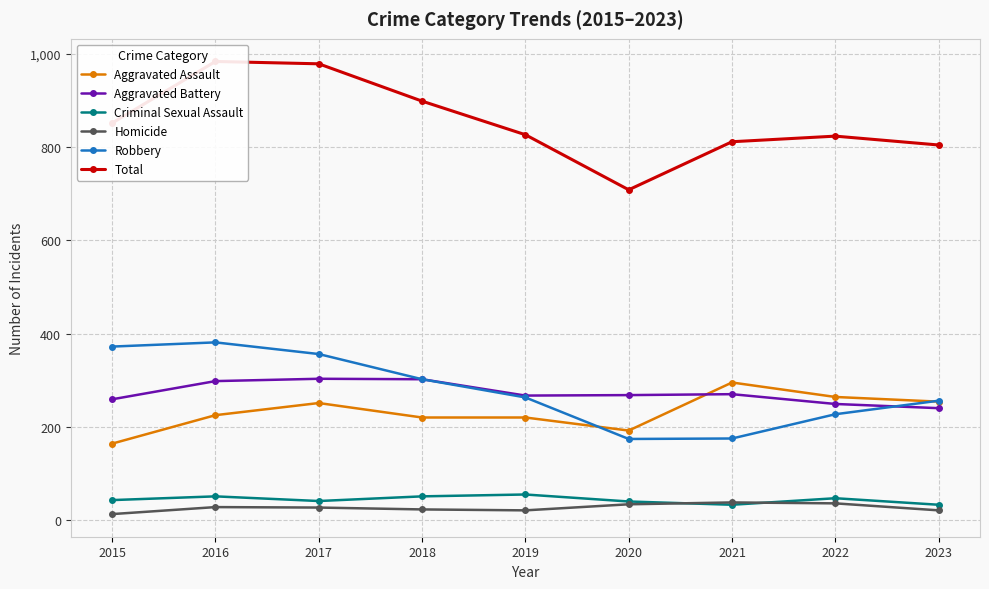

At how many categories does at least one series exceed 538?

9